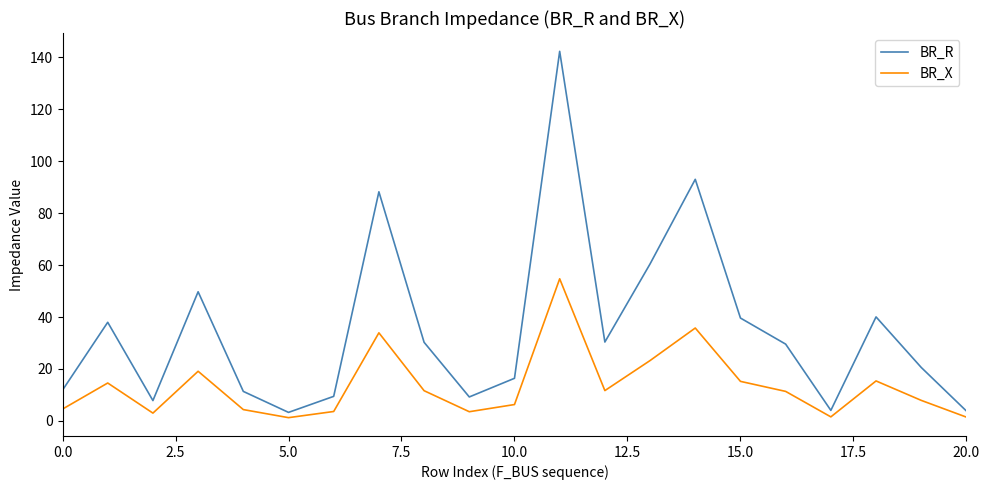

List the series in order of their peak value, highest first.

BR_R, BR_X